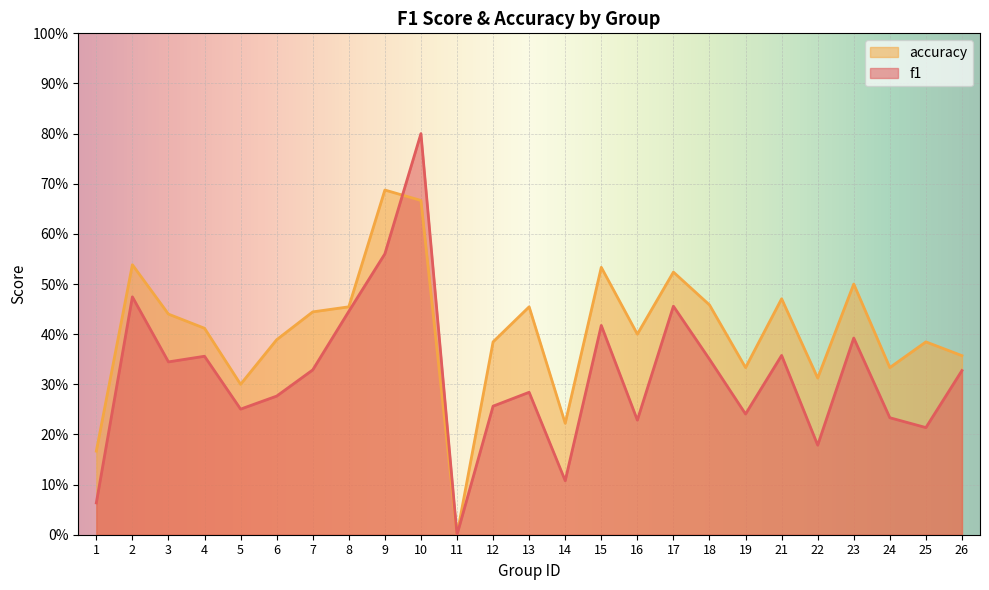

What value does the f1 series have at 16?

0.2